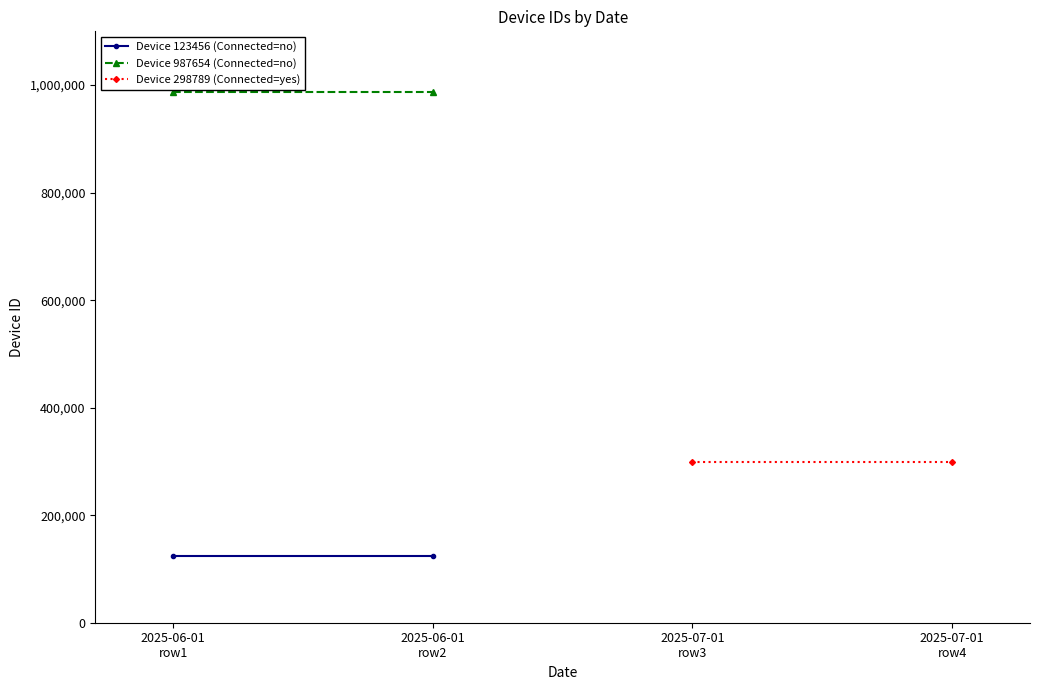

Rank the categories by Device 123456 (Connected=no) value from lowest to highest.

2025-06-01
row1, 2025-06-01
row2